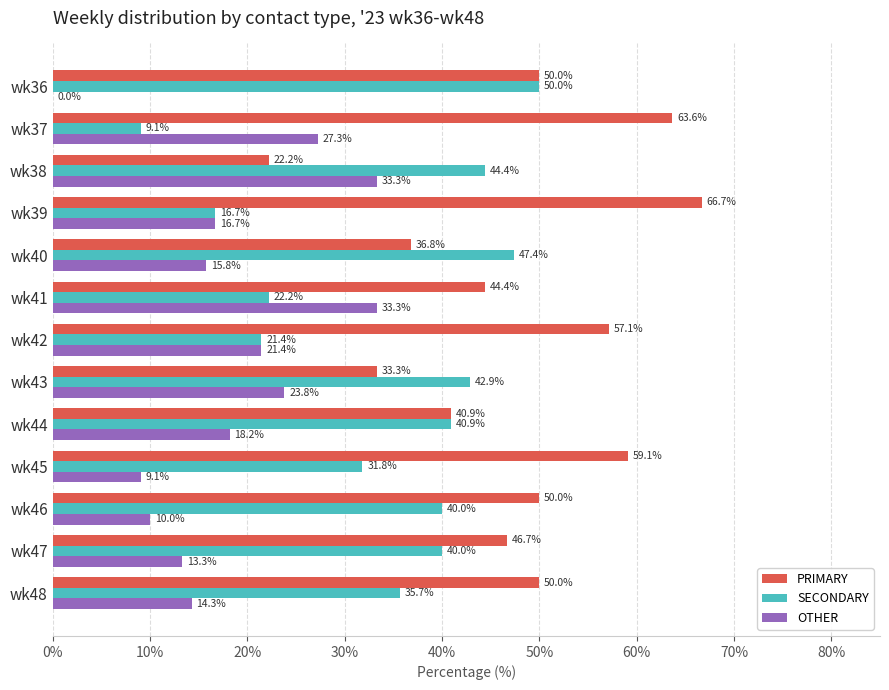

What is the maximum value for PRIMARY?

66.7